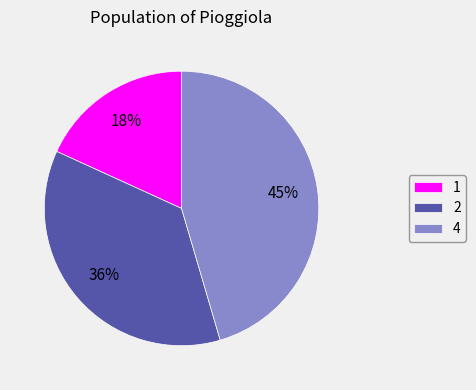

How many segments does this pie chart have?

3